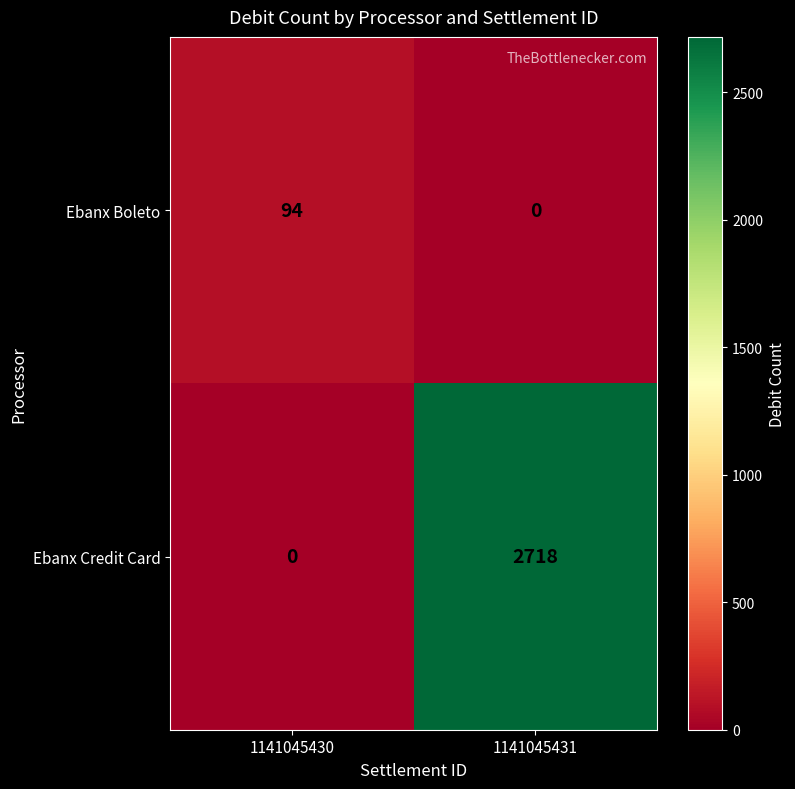

What is the total value across all series at 1141045431?

2718